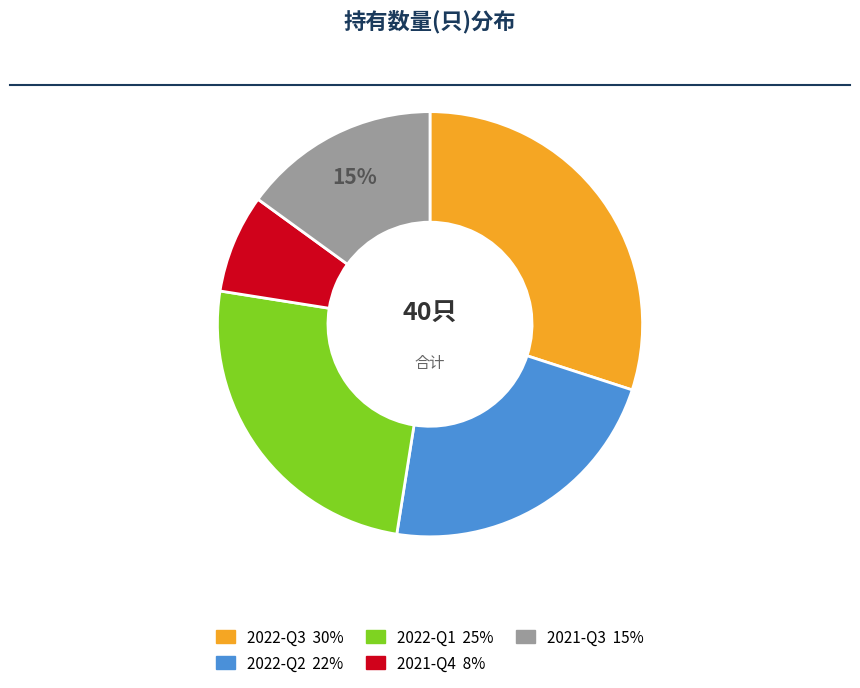

True or false: 2021-Q3 accounts for 6% of the total.

False